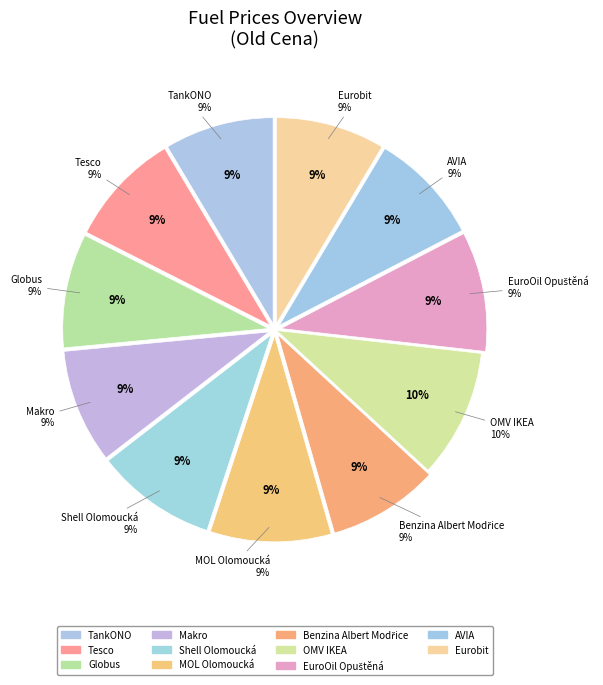

Which slice is the largest?

OMV IKEA